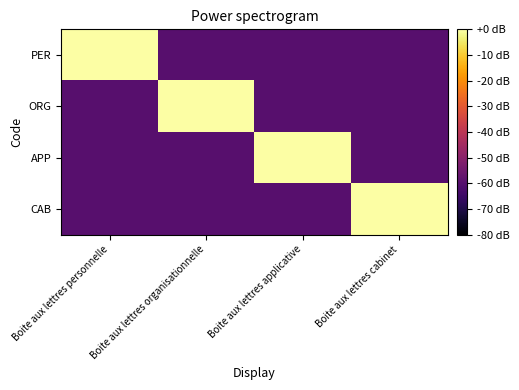

Reading left to right, list all the values displayed in this chart.

PER: Boite aux lettres personnelle=0	Boite aux lettres organisationnelle=-60	Boite aux lettres applicative=-60	Boite aux lettres cabinet=-60
ORG: Boite aux lettres personnelle=-60	Boite aux lettres organisationnelle=0	Boite aux lettres applicative=-60	Boite aux lettres cabinet=-60
APP: Boite aux lettres personnelle=-60	Boite aux lettres organisationnelle=-60	Boite aux lettres applicative=0	Boite aux lettres cabinet=-60
CAB: Boite aux lettres personnelle=-60	Boite aux lettres organisationnelle=-60	Boite aux lettres applicative=-60	Boite aux lettres cabinet=0